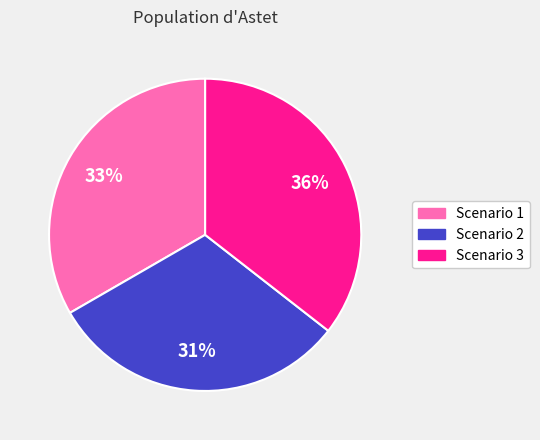

To the nearest percent, what is the difference between the Scenario 2 and Scenario 1 slice percentages?

2%